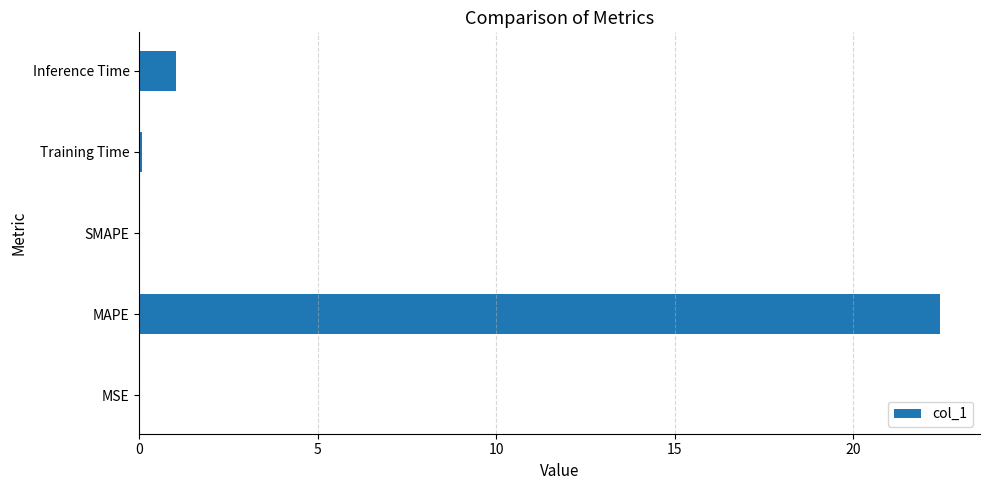

Is it true that the value at Inference Time is 1.0?

True